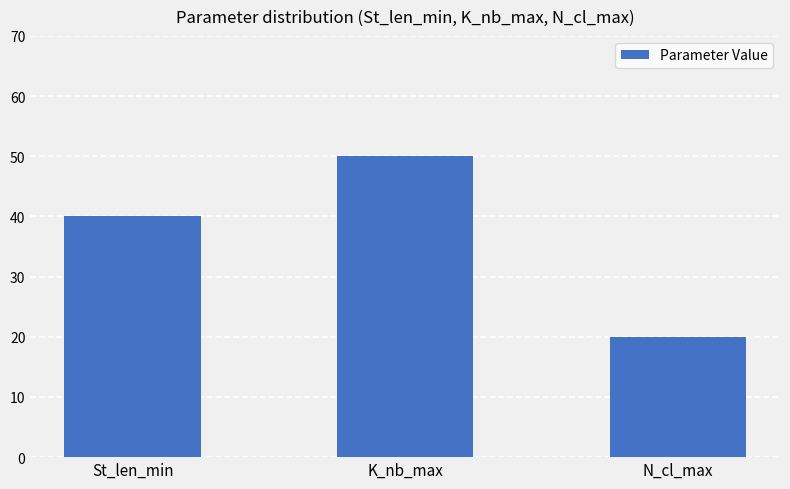

What is the label of the 1st bar from the right?

N_cl_max